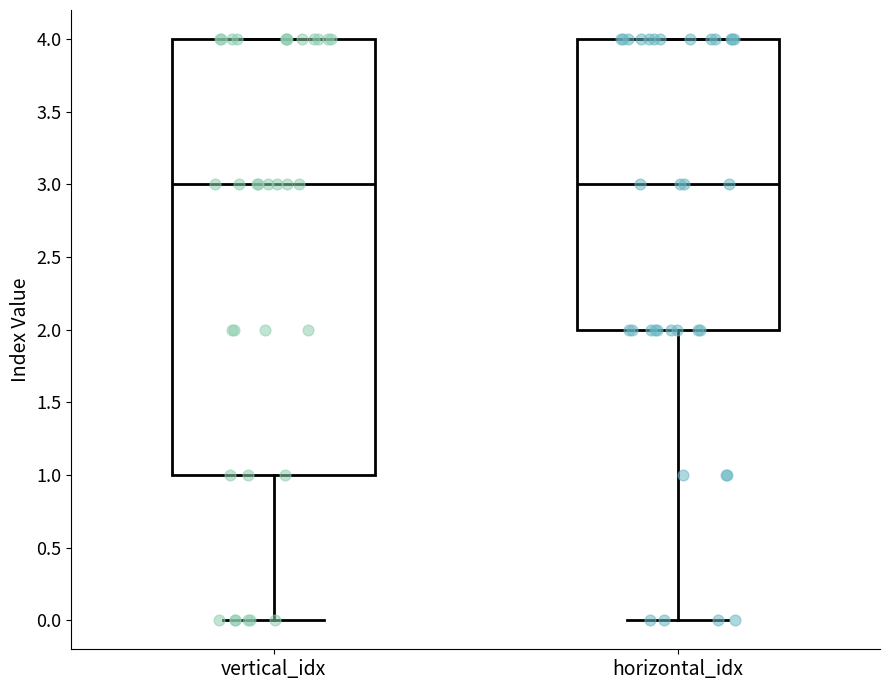

Which box is the tallest, from its lower edge to its upper edge?

vertical_idx